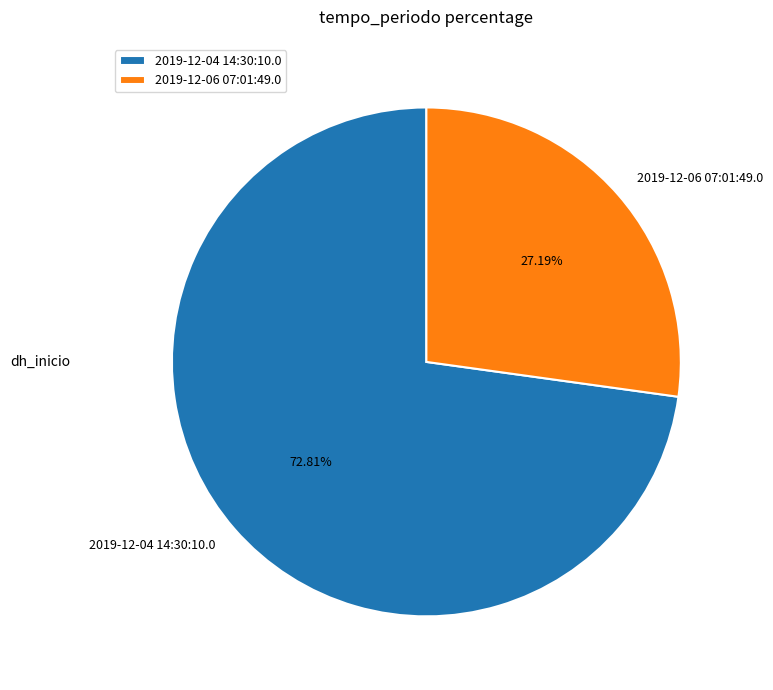

Does any single category account for the majority?

Yes